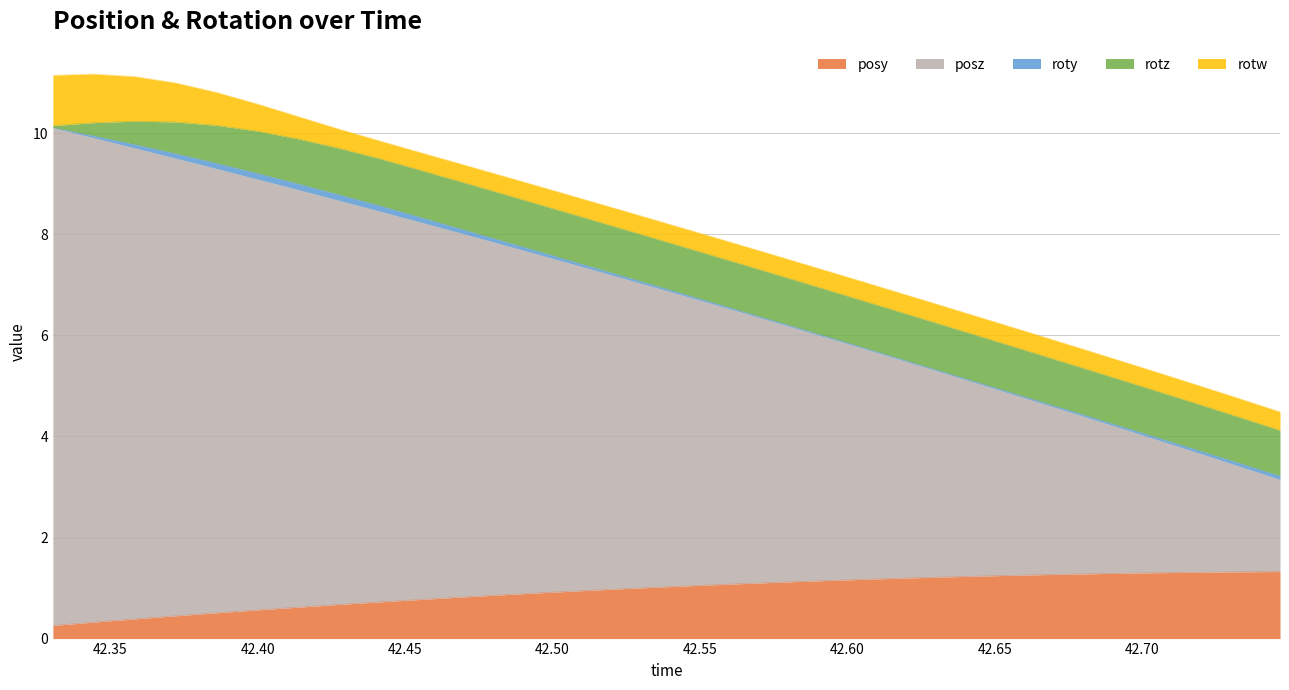

True or false: roty and rotz cross at least once.

False